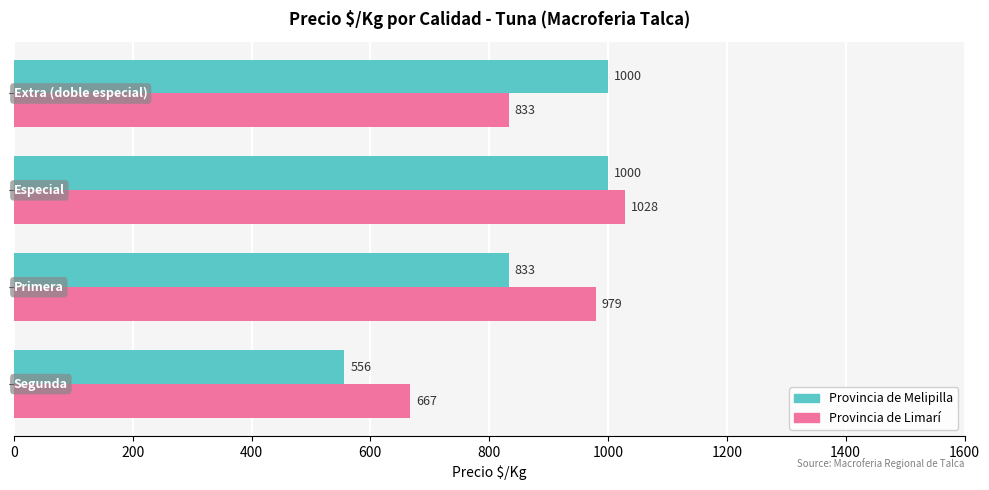

What is the smallest value displayed?

556